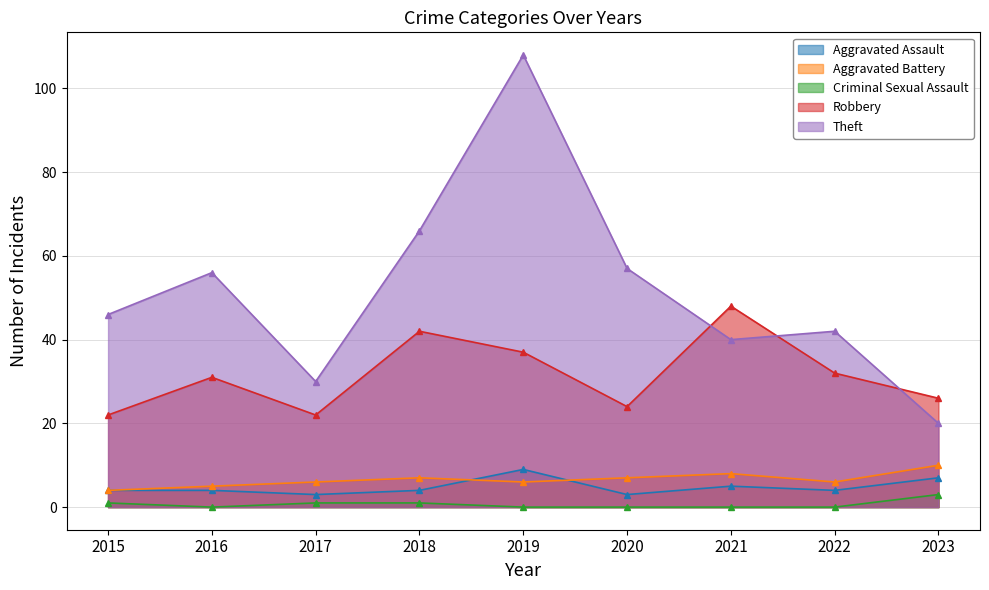

True or false: Robbery and Criminal Sexual Assault intersect in this chart.

False